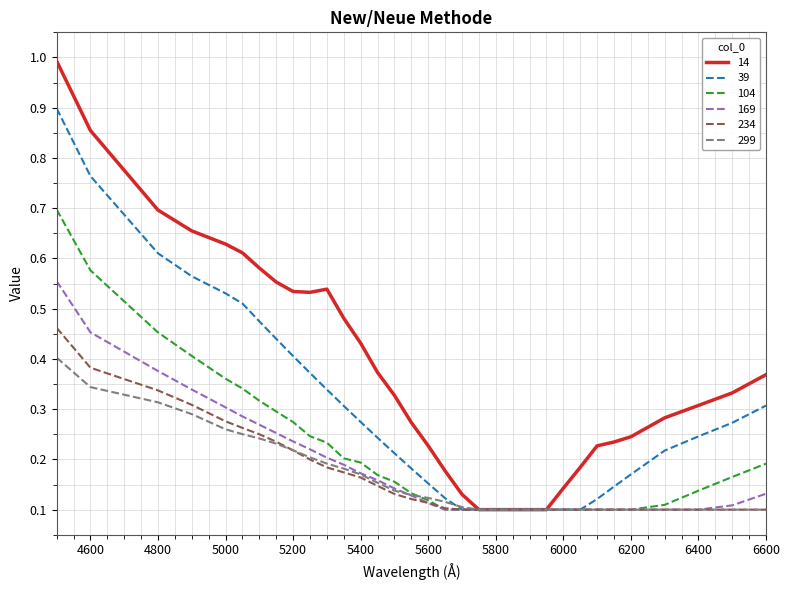

Which series has the largest total across all categories?

14